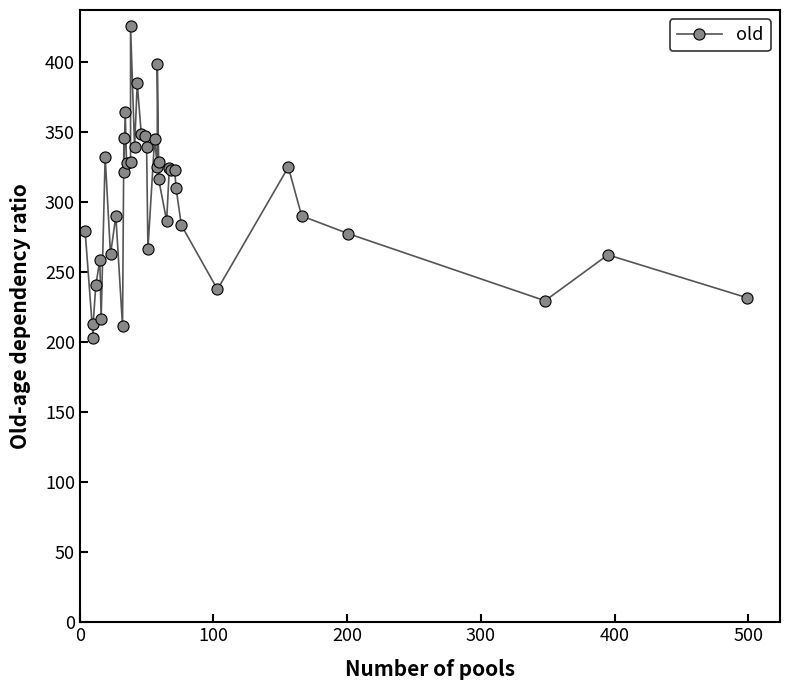

Reading left to right, transcribe all the data shown in this chart.

279.7	203.3	212.8	240.7	258.7	216.4	332.6	262.9	290.2	211.4	345.7	322.0	364.6	328.4	328.6	426.3	339.3	385.0	349.1	347.6	339.6	266.7	345.5	325.2	398.6	329.1	316.6	286.8	324.5	323.4	323.3	310.4	283.7	237.8	325.2	290.3	277.6	229.7	262.5	231.9